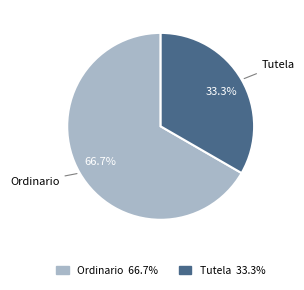

To the nearest percent, what is the difference between the largest and smallest slice percentages?

33%